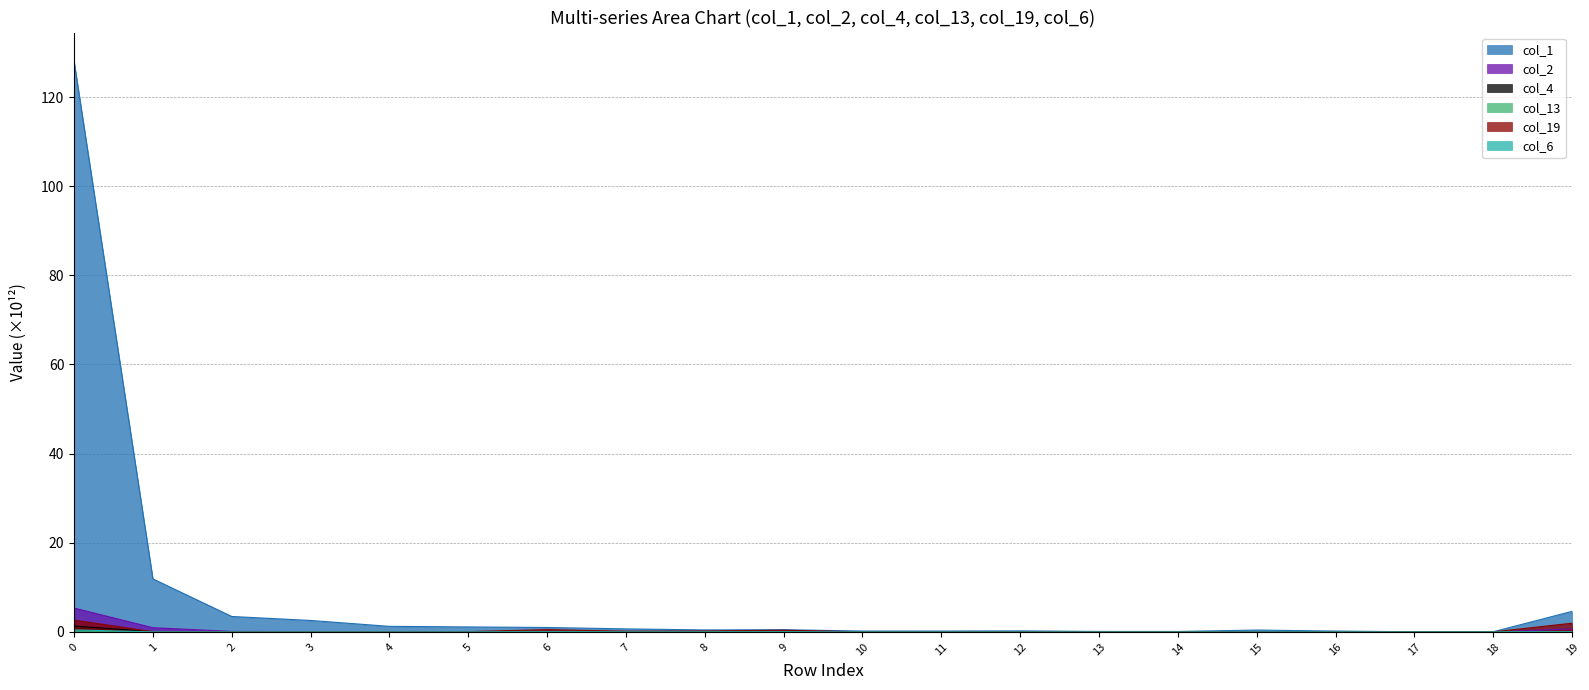

How many categories are shown in the chart?

20